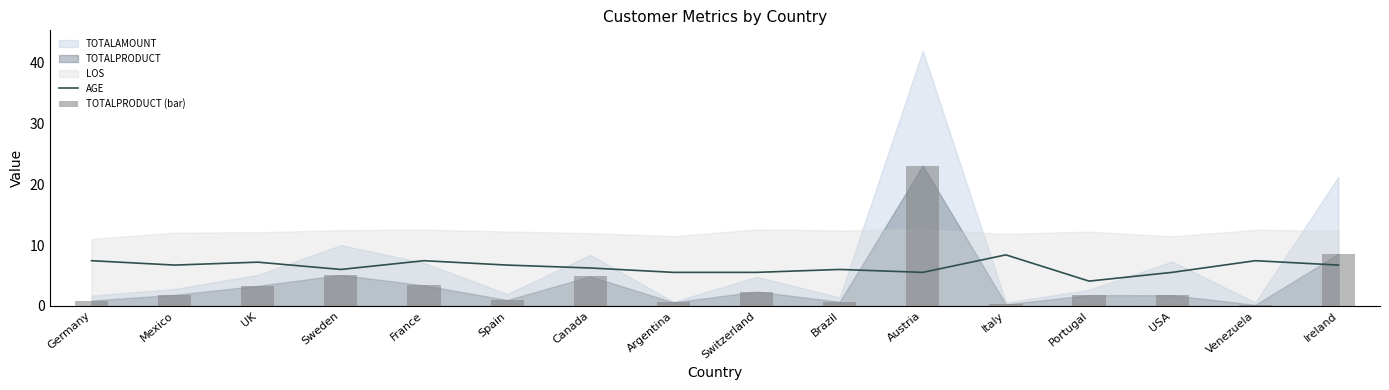

Between France and Switzerland, which is larger?

France